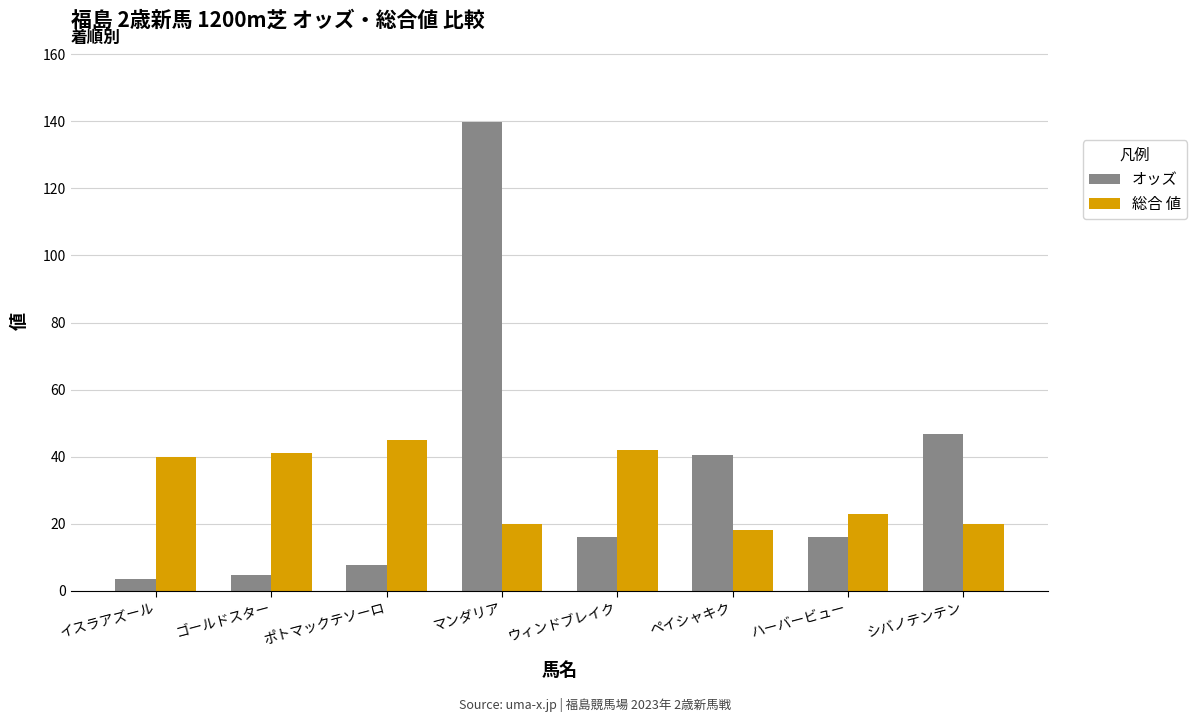

Which series changed the most between ウィンドブレイク and ハーバービュー?

総合 値